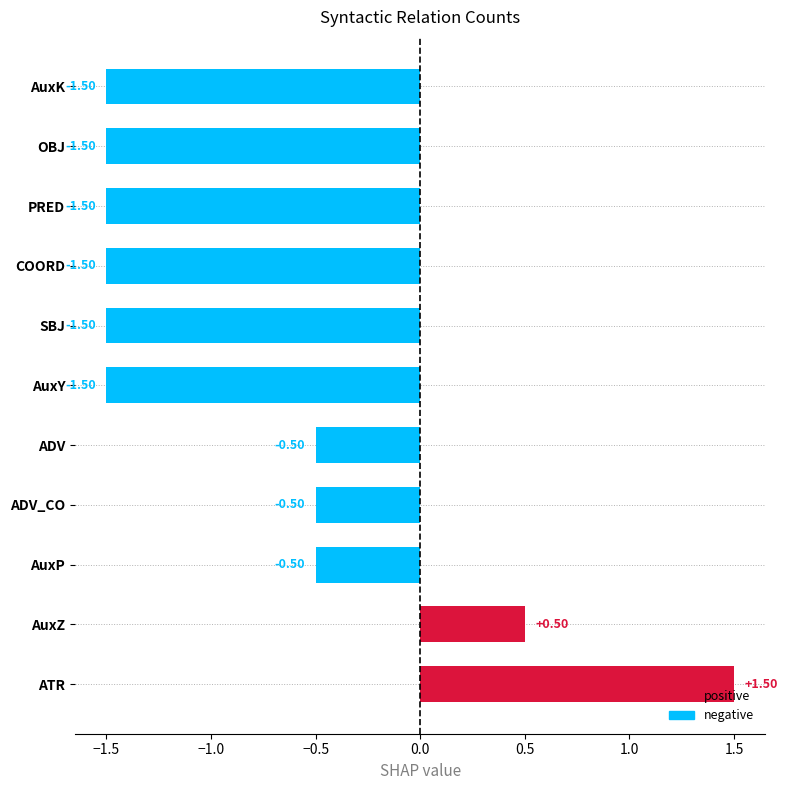

What is the sum of the values at AuxK and ADV?

-2.0